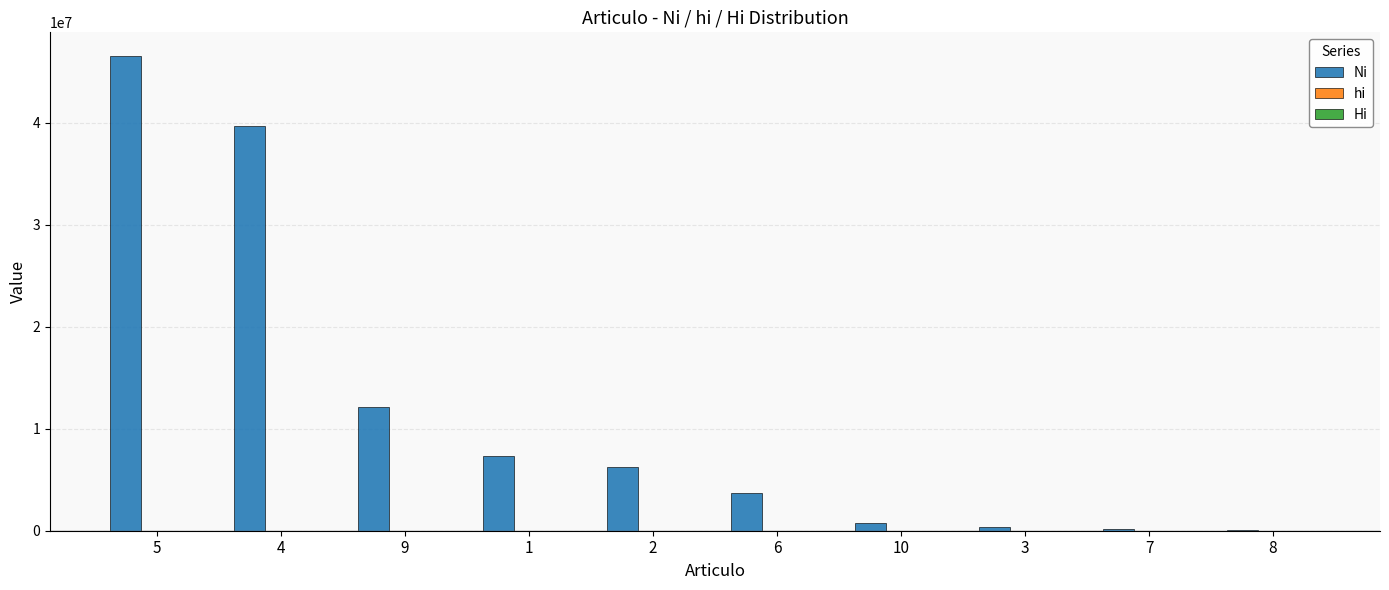

What is the maximum value shown in the chart?

46515700.0